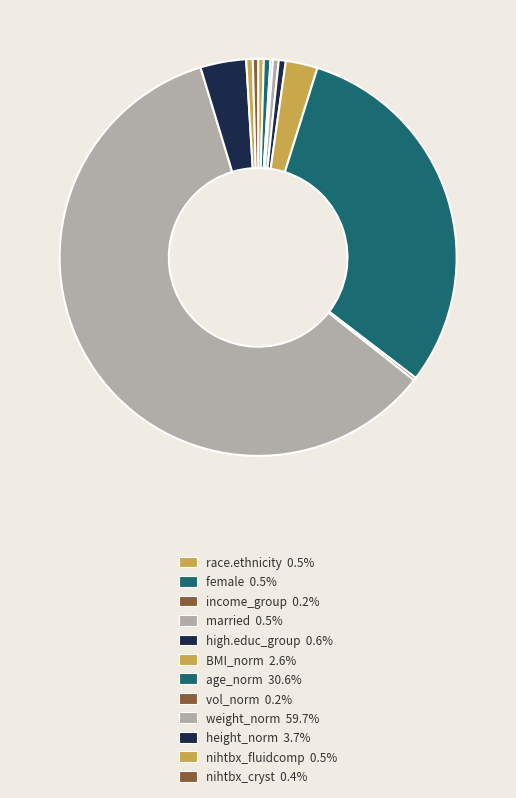

Between vol_norm and BMI_norm, which is larger?

BMI_norm